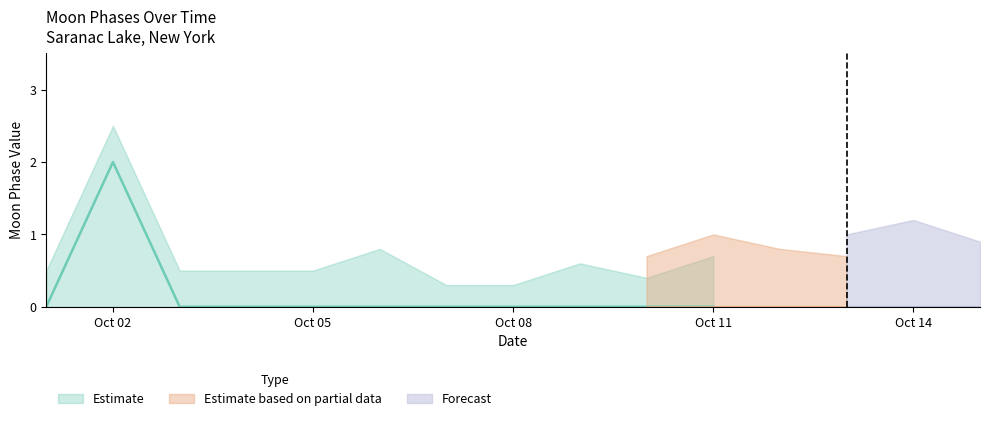

What is the greatest value displayed?

2.5